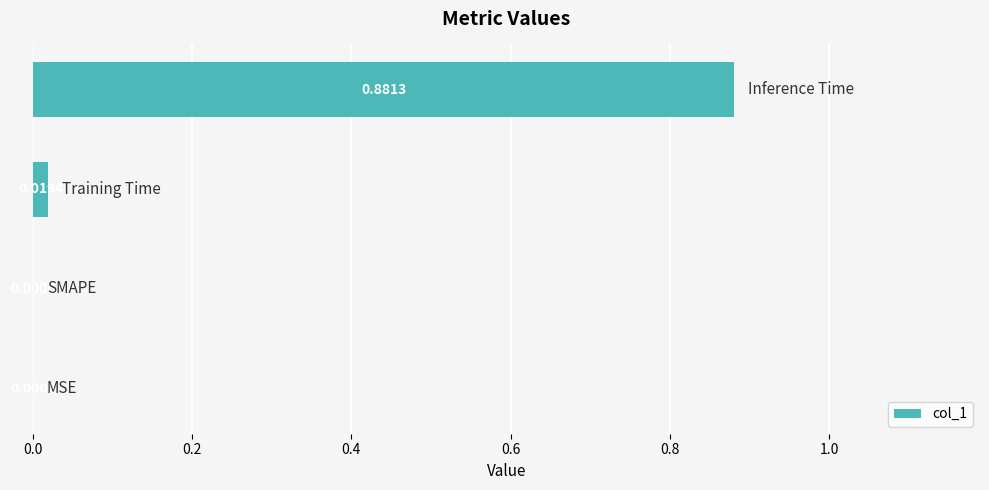

Are the bars horizontal?

Yes